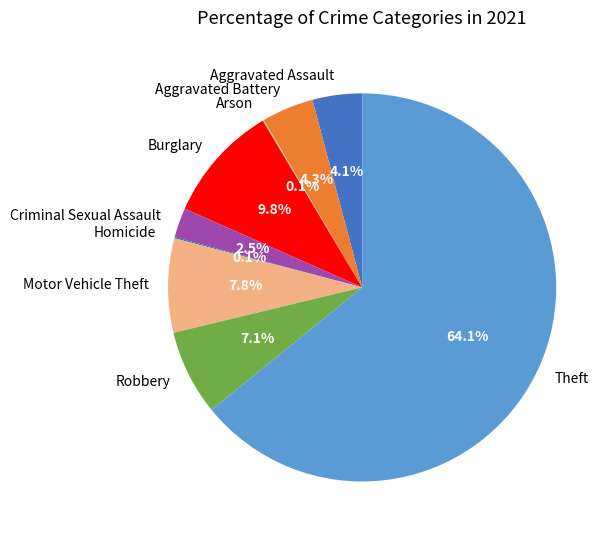

Do Motor Vehicle Theft and Burglary together represent more than half of the pie?

No